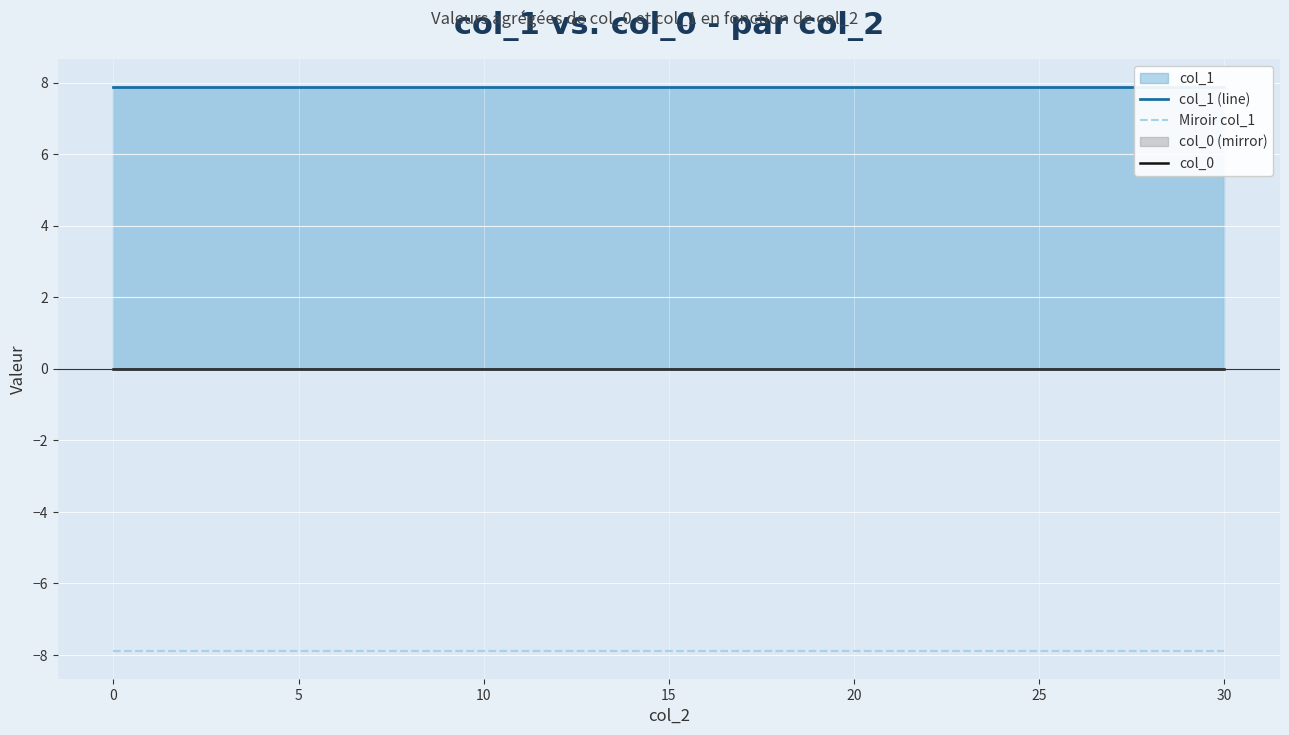

Reading left to right, extract all data points from this chart.

col_1 (line): 7.9	7.9	7.9	7.9	7.9	7.9	7.9	7.9	7.9	7.9	7.9
Miroir col_1: -7.9	-7.9	-7.9	-7.9	-7.9	-7.9	-7.9	-7.9	-7.9	-7.9	-7.9
col_0: 0.0	0.0	0.0	0.0	0.0	0.0	0.0	0.0	0.0	0.0	0.0